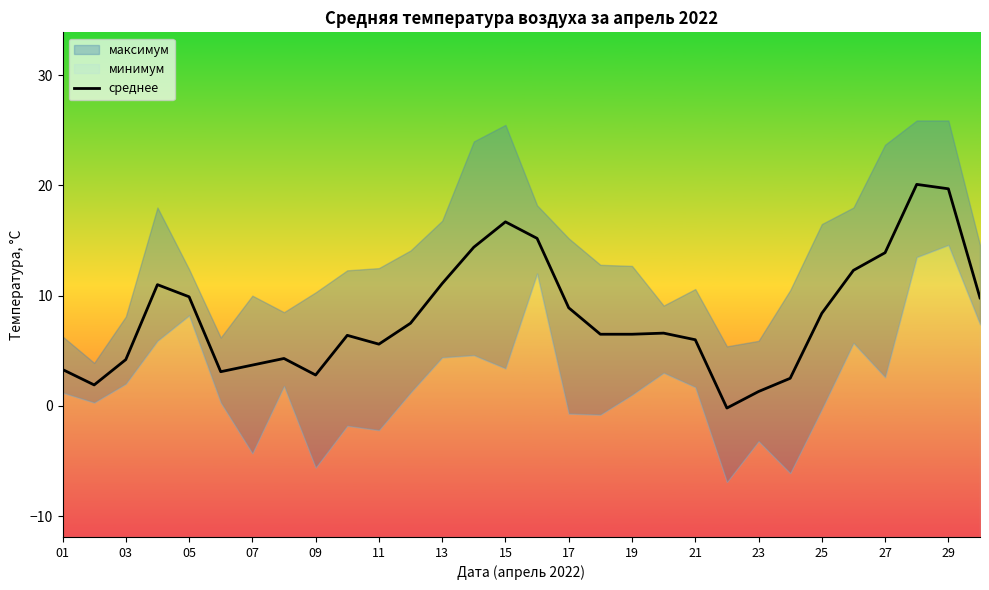

What is the minimum value shown in the chart?

-0.2